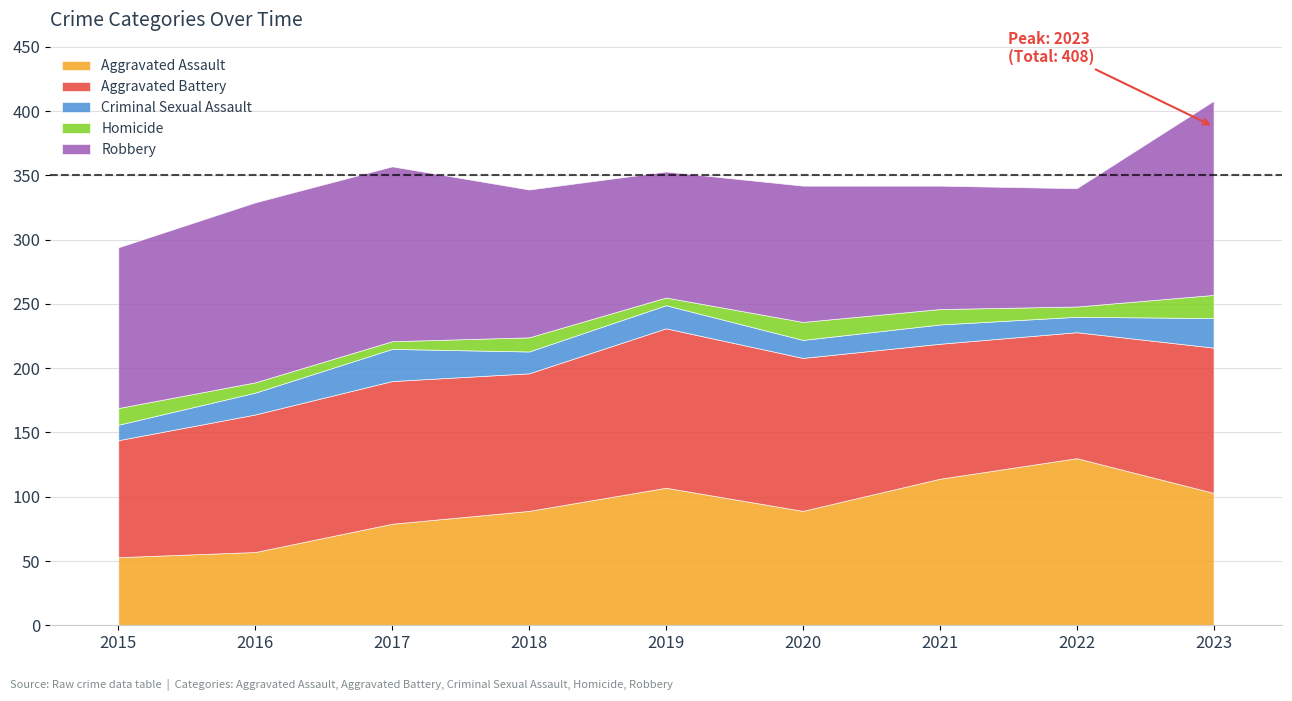

Where does the Homicide series first go above 11?

2015